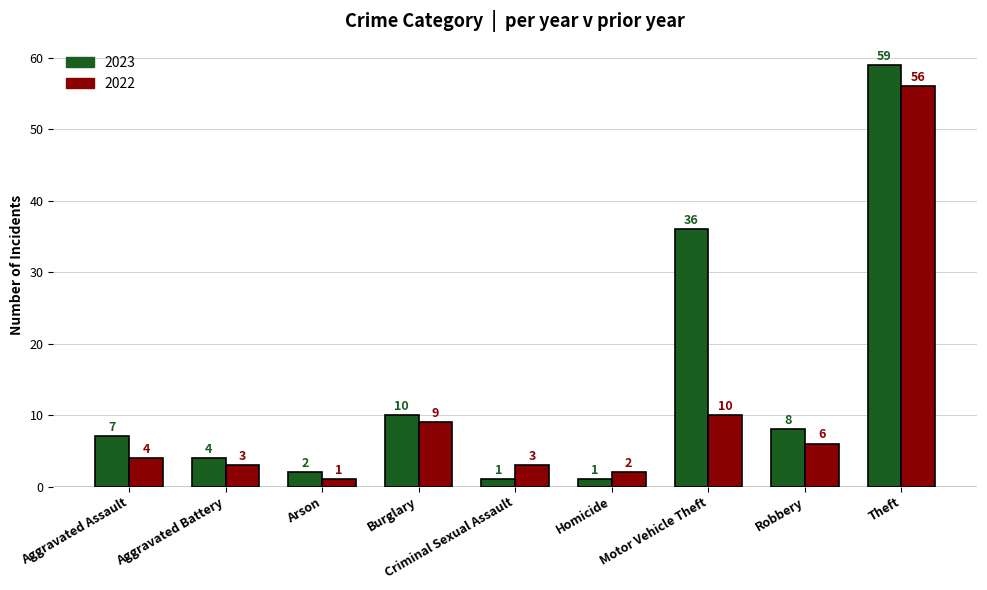

At which label does 2022 reach its peak?

Theft